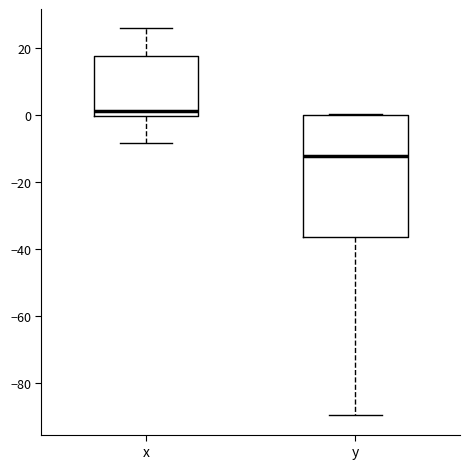

Where does the median line of the box for y sit on the y-axis? The values are not printed on the chart, so give them approximately, as read against the axis.

-12